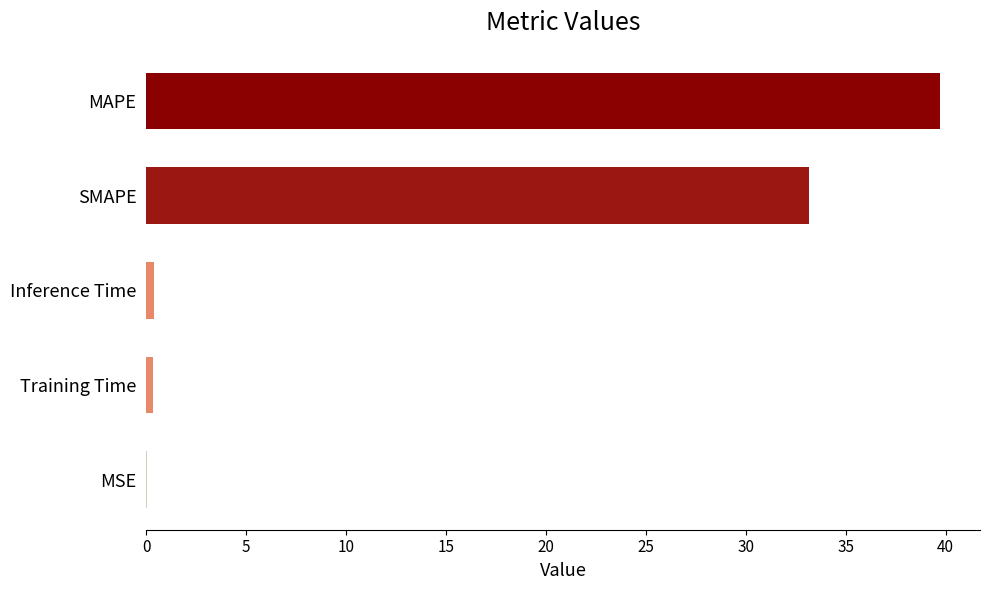

At which category does the chart reach its peak across all series?

MAPE